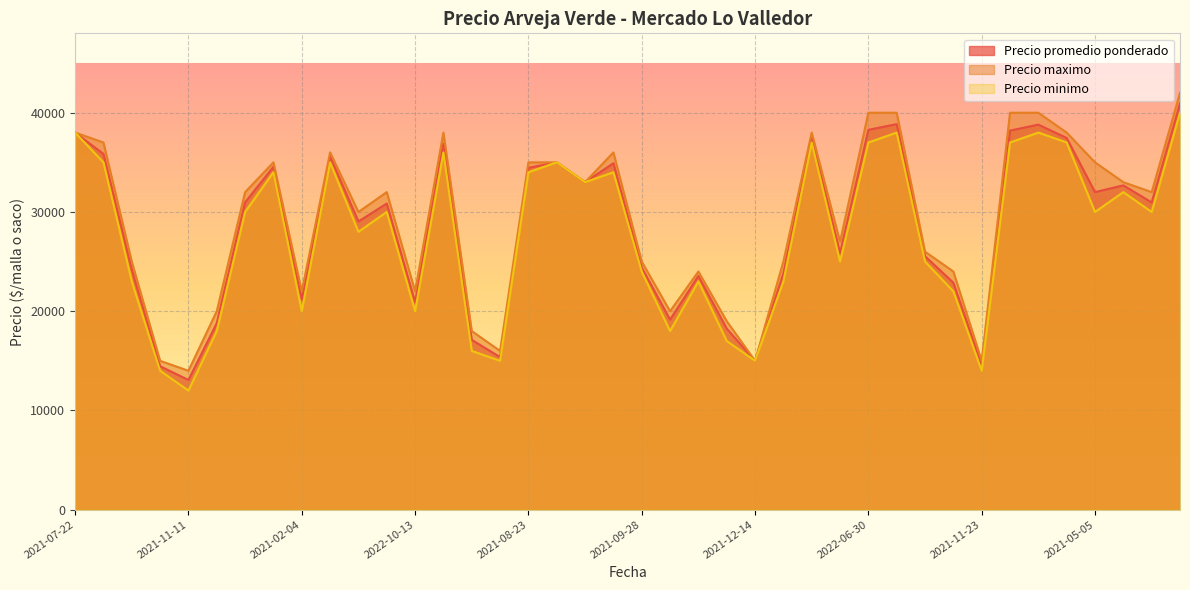

What is the difference between the maximum and minimum values in the Precio minimo series?

28000